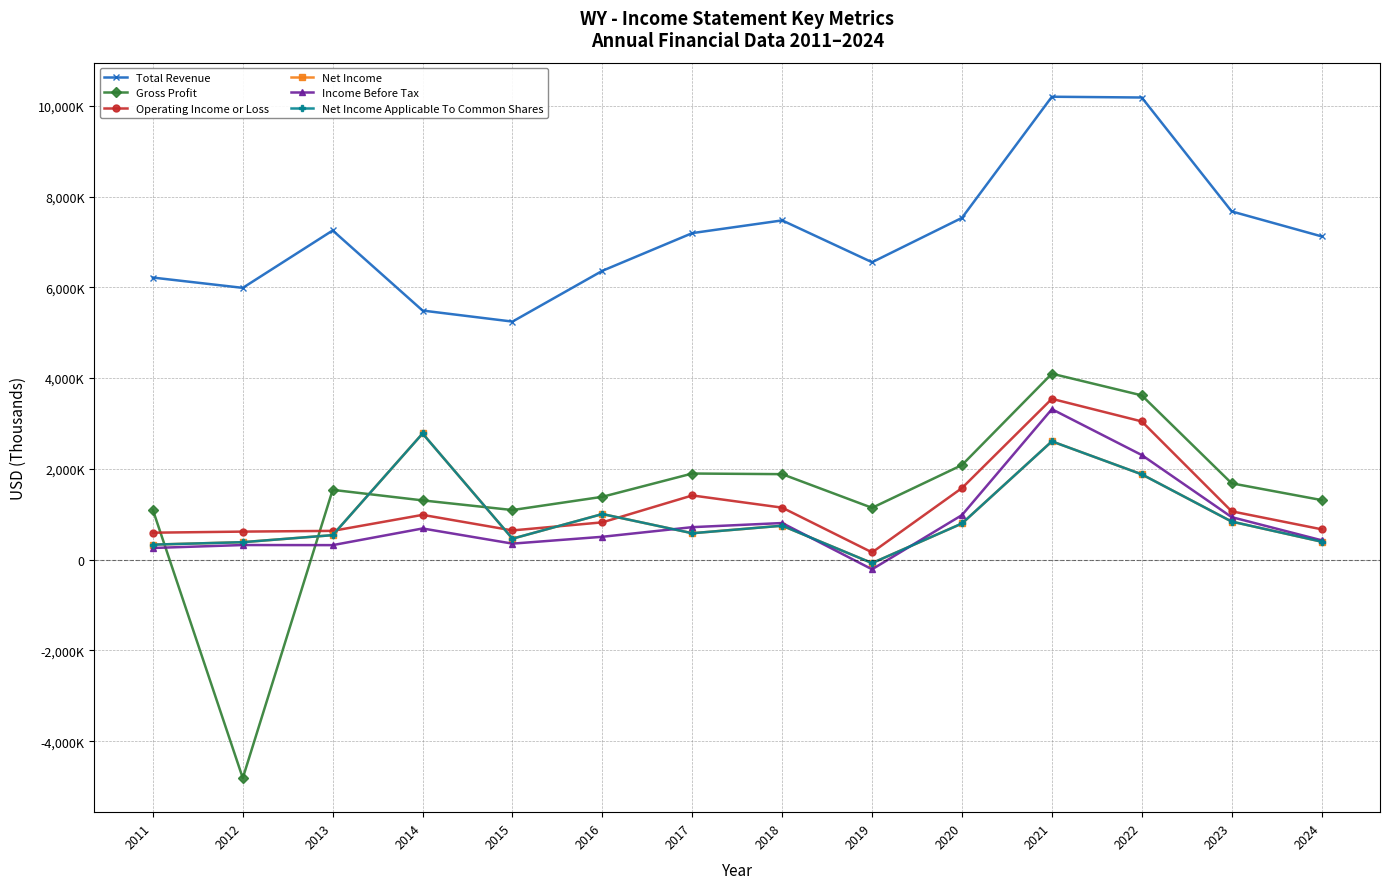

Does the chart display data point markers on the line(s)?

Yes